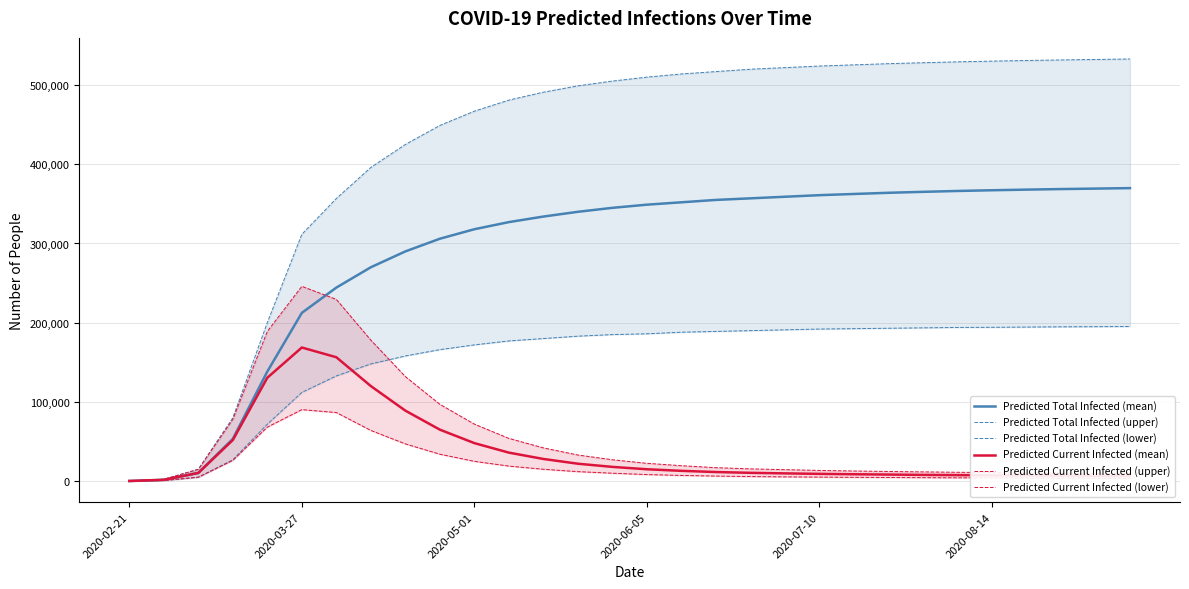

The value of Predicted Current Infected (mean) at 2020-03-27 is 168691. True or false?

True